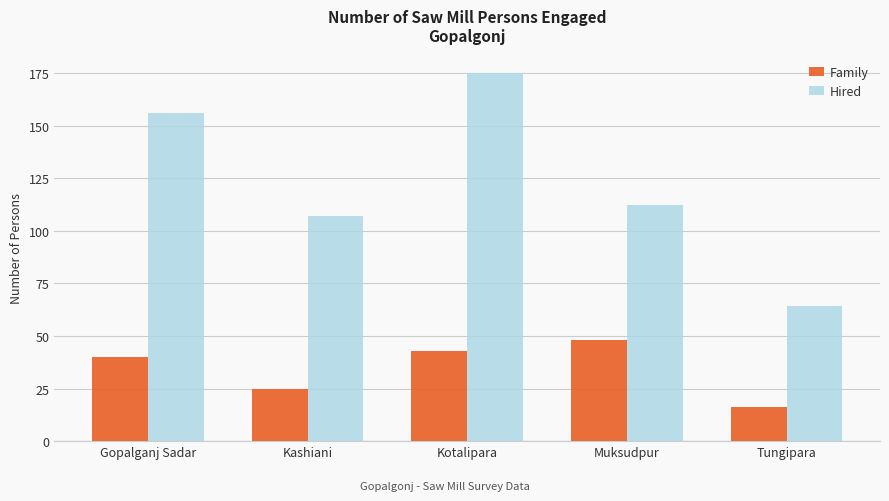

Reading left to right, list all the values displayed in this chart.

Family: 40	25	43	48	16
Hired: 156	107	175	112	64